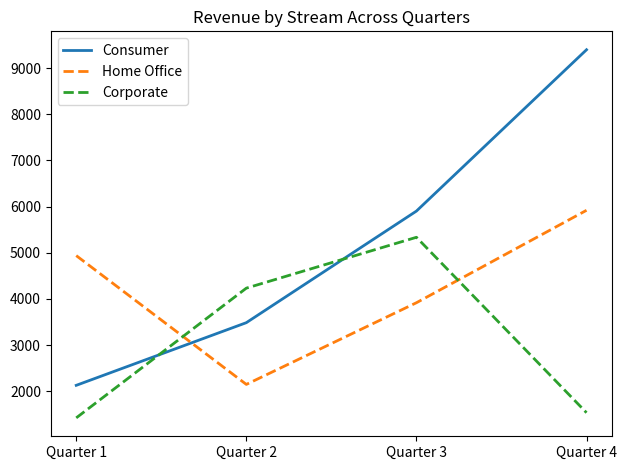

Between Quarter 1 and Quarter 3, which series saw the biggest shift?

Corporate